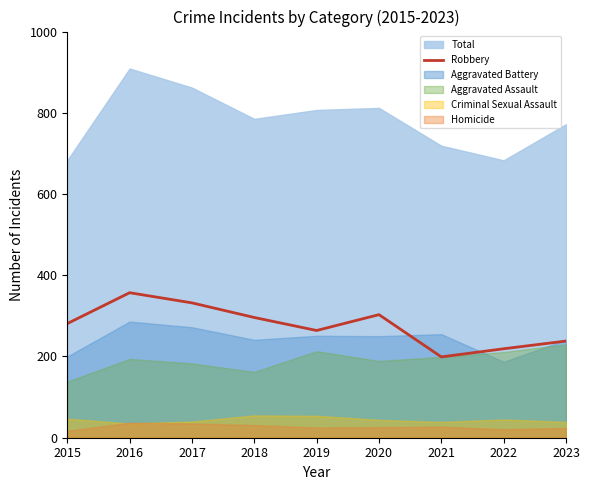

Reading left to right, what are all the values shown in this chart?

281	357	332	296	264	303	199	219	238